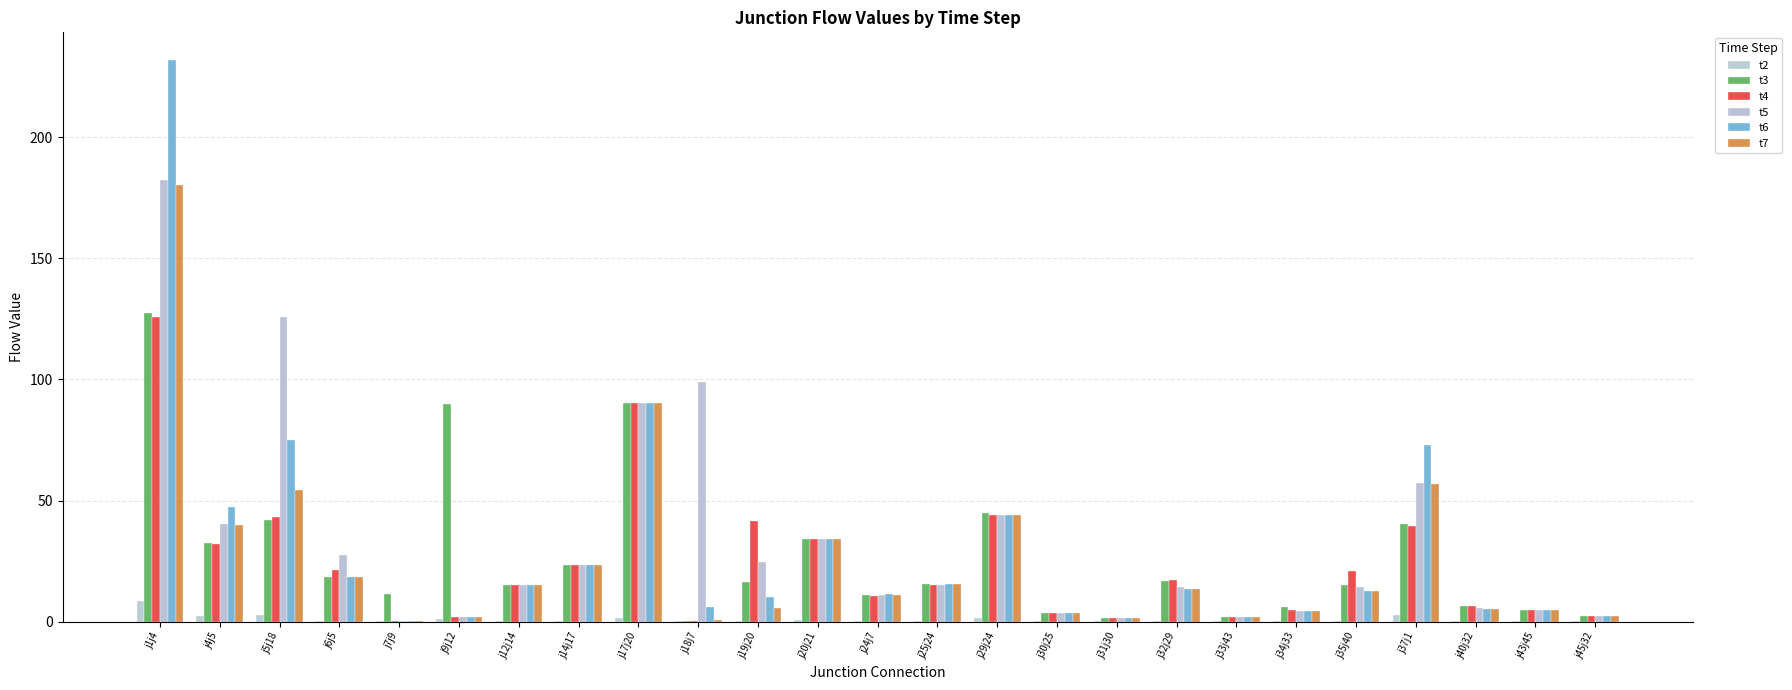

Are the bars grouped side by side (vs. stacked)?

Yes